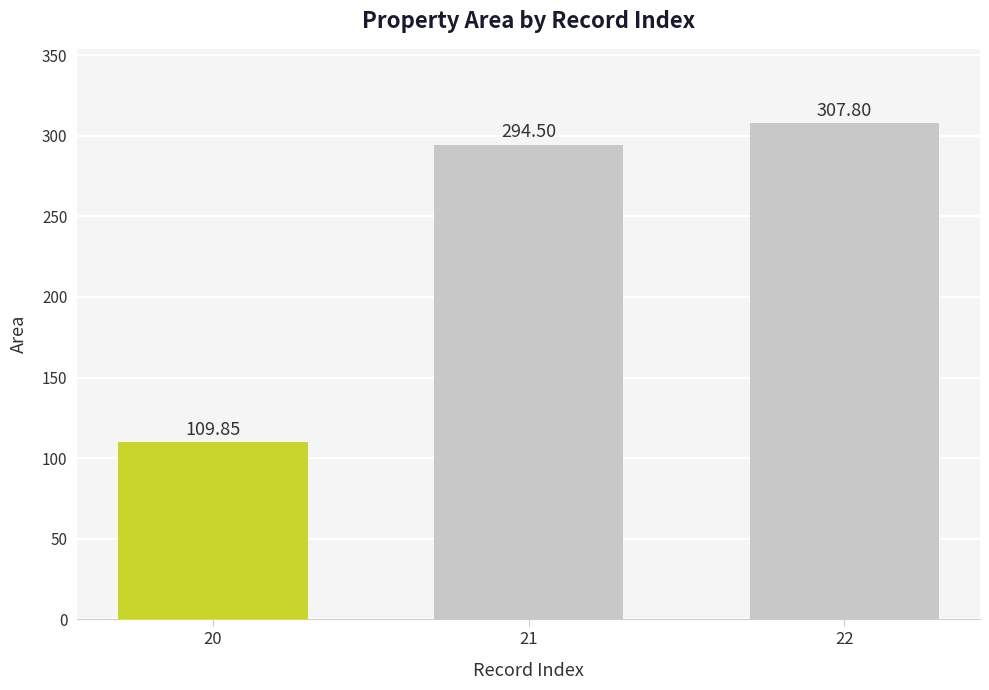

Rank the categories by value from lowest to highest.

20, 21, 22